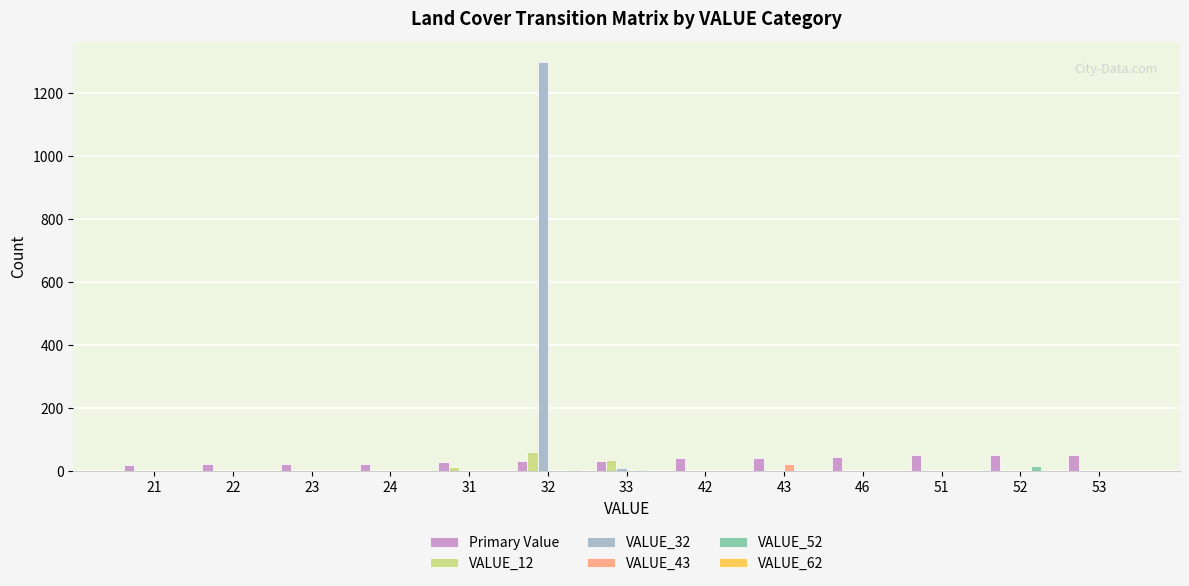

True or false: VALUE_52 has a value of 0 at 31.

True